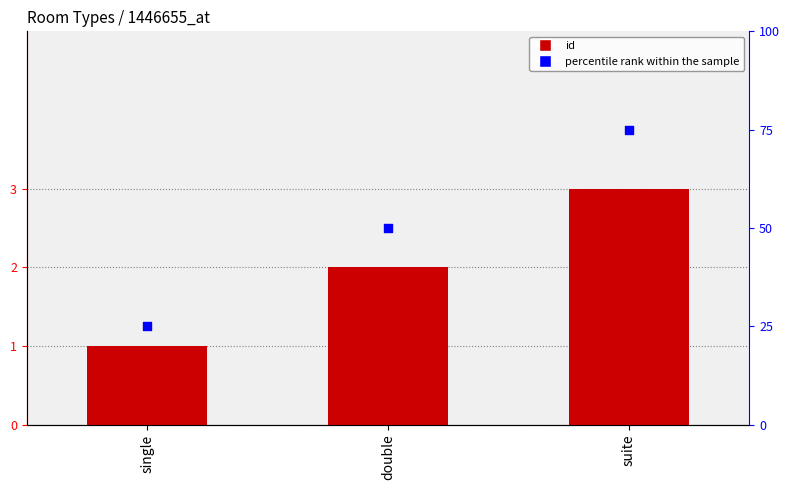

Which series has the largest Y range (max minus min)?

percentile rank within the sample